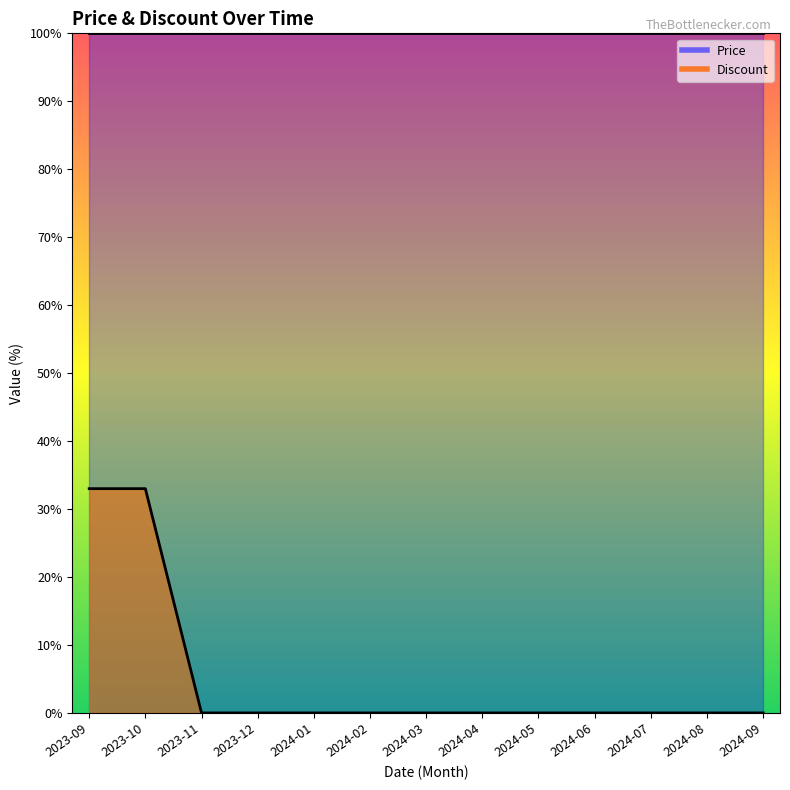

True or false: the data shows 0 at 2024-01.

True